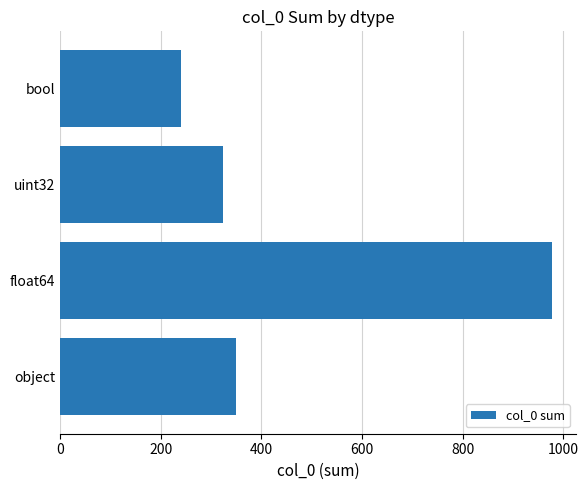

What is the maximum value shown in the chart?

977